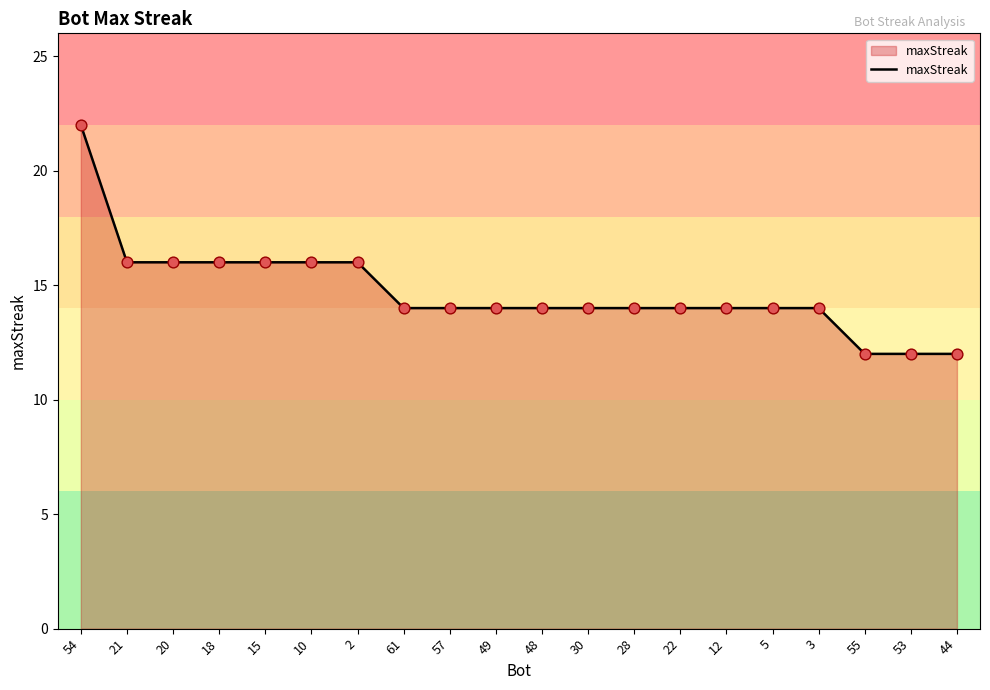

What is the change in value from 10 to 30?

-2